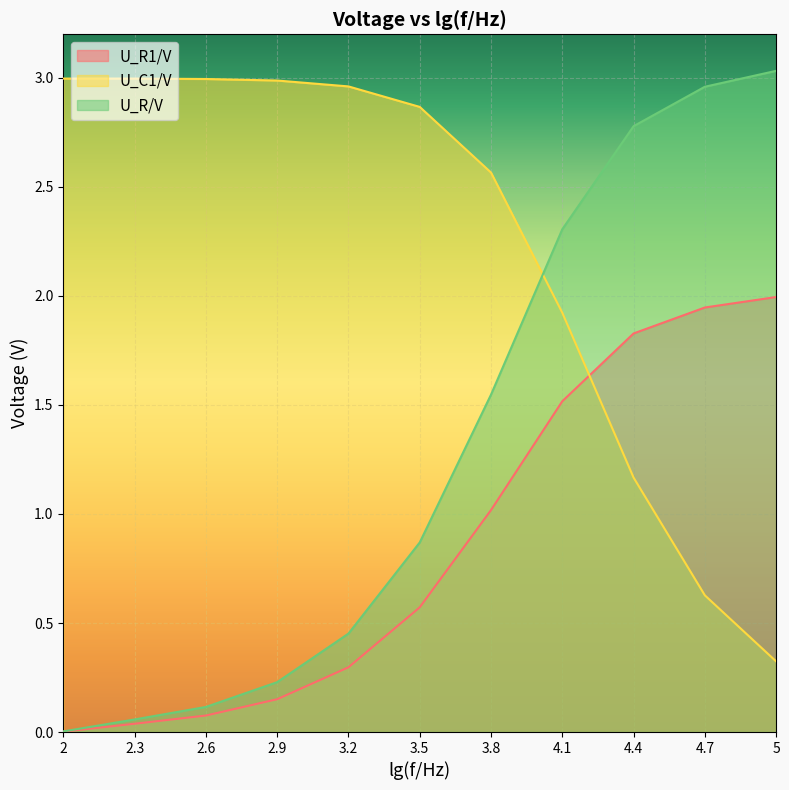

At how many categories does at least one series exceed 0?

11